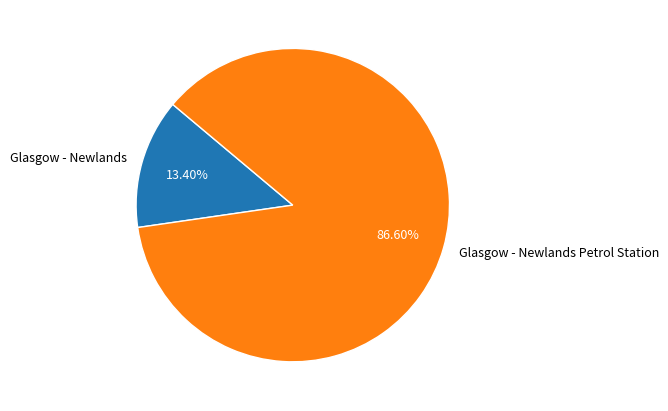

Count the number of slices in the pie.

2